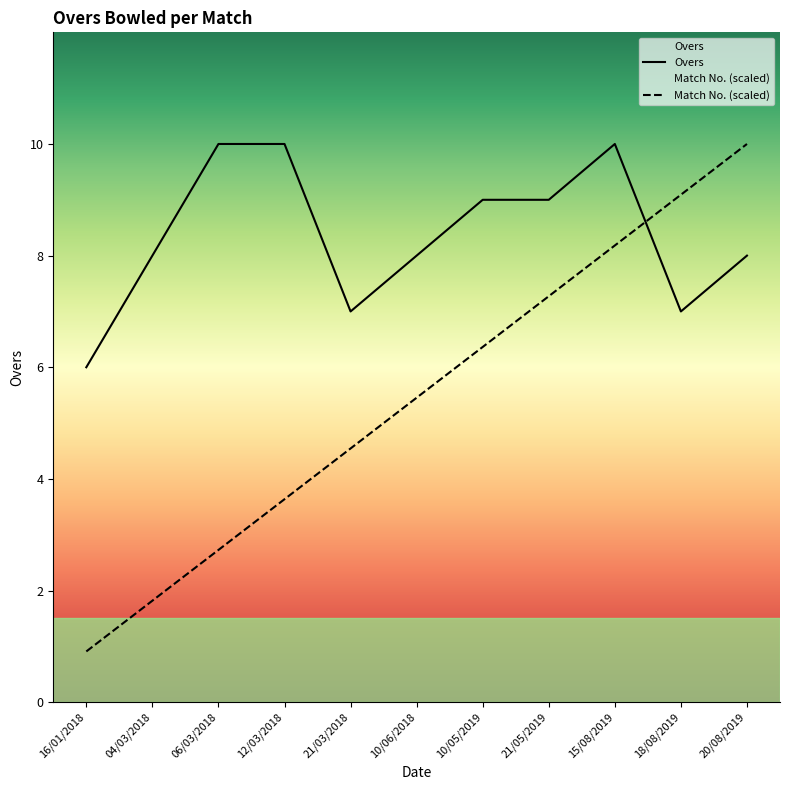

Which category has the highest value across all series?

06/03/2018